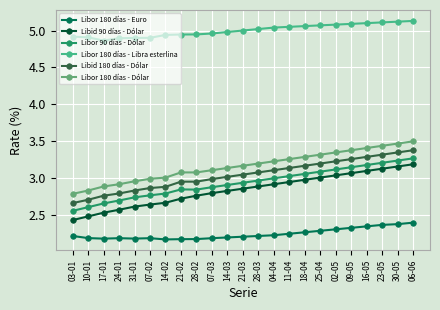

Count the Libor 180 días - Euro values in the range 2 to 3.

23